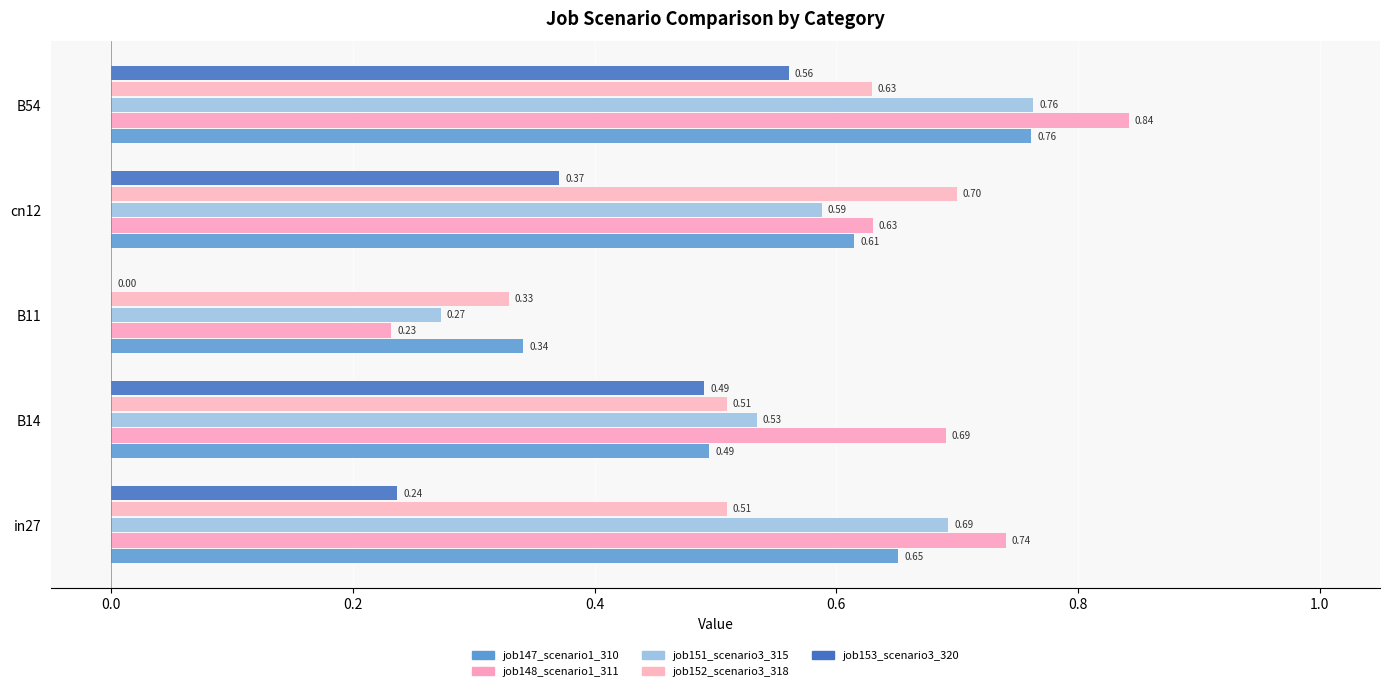

Reading left to right, transcribe all the data shown in this chart.

job147_scenario1_310: 0.7	0.5	0.3	0.6	0.8
job148_scenario1_311: 0.7	0.7	0.2	0.6	0.8
job151_scenario3_315: 0.7	0.5	0.3	0.6	0.8
job152_scenario3_318: 0.5	0.5	0.3	0.7	0.6
job153_scenario3_320: 0.2	0.5	0.0	0.4	0.6